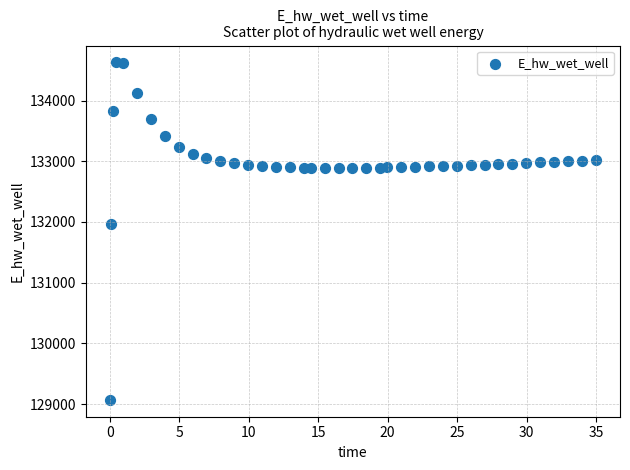

What is the range of X values (max minus min)?

34.9